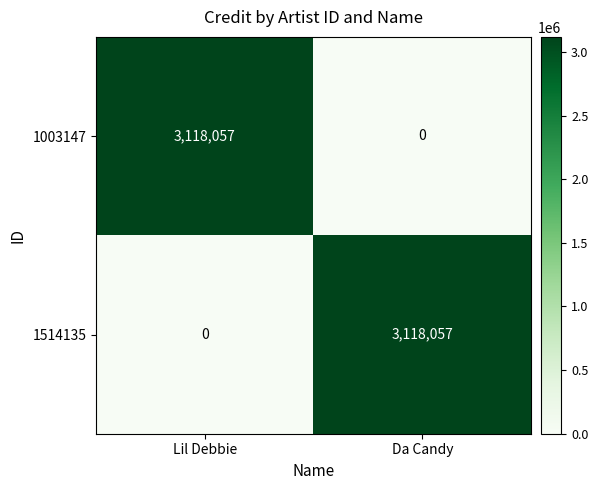

What is the total value across all series at Lil Debbie?

3118057